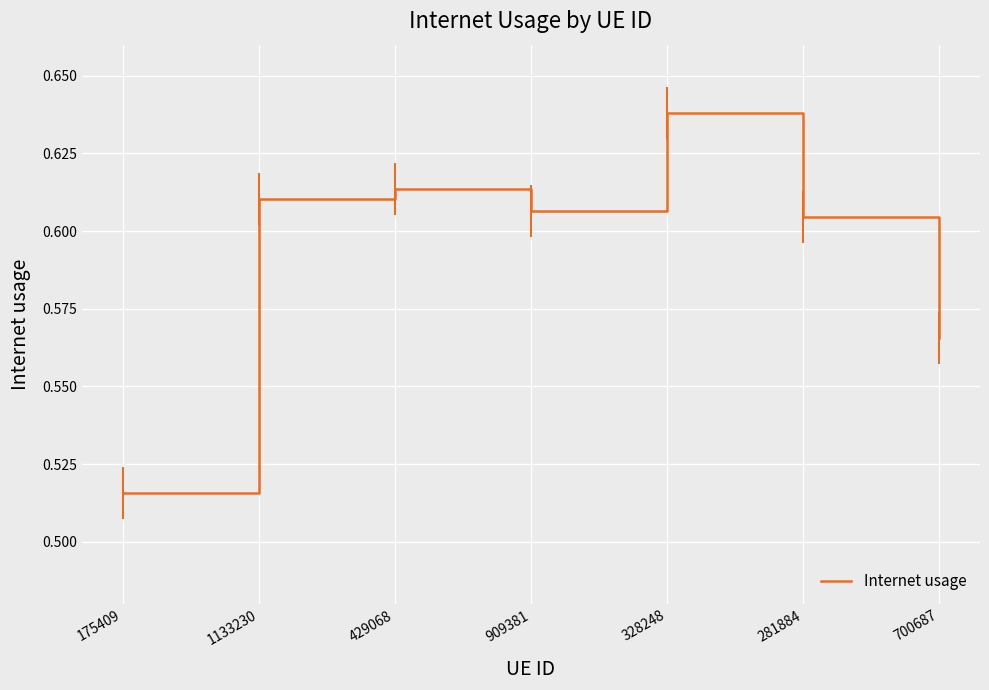

The value at 429068 is 1.0. True or false?

False